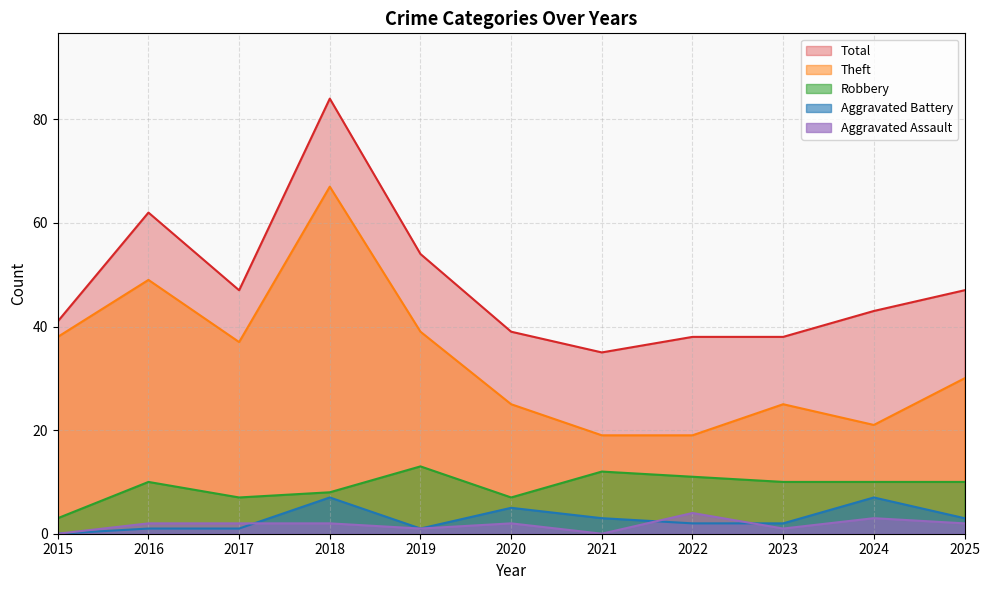

Which series has the largest total across all categories?

Total